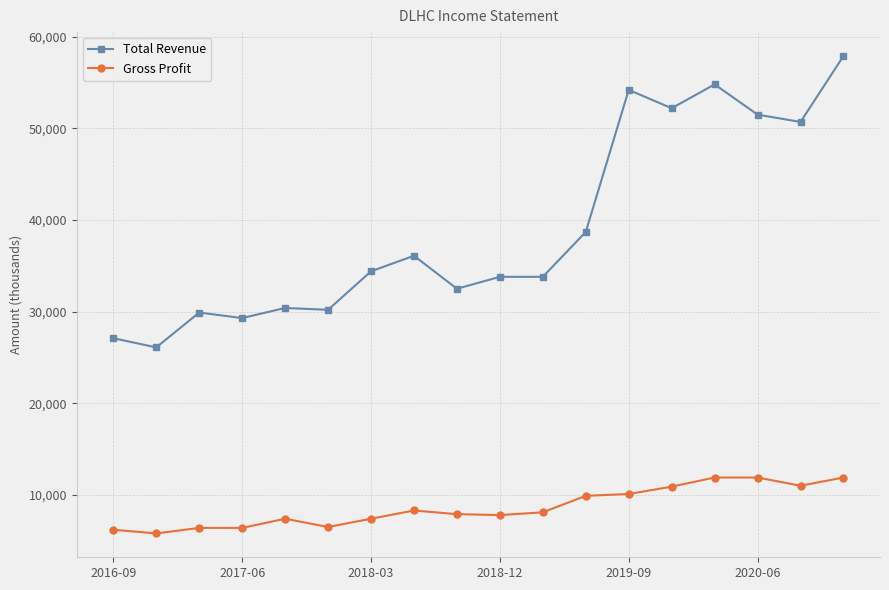

List the series in order of their overall mean, lowest first.

Gross Profit, Total Revenue